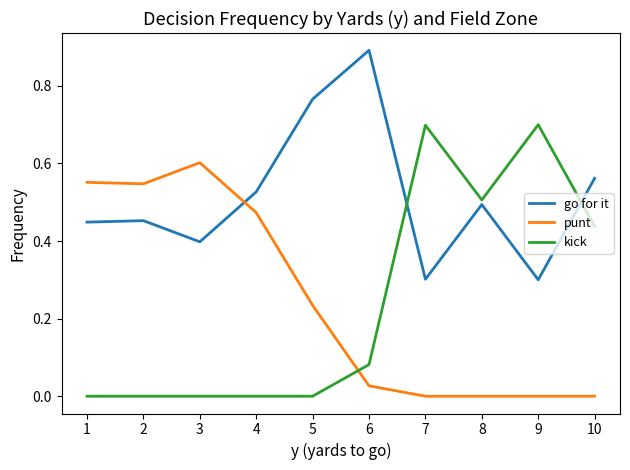

How many times do go for it and punt cross each other?

1